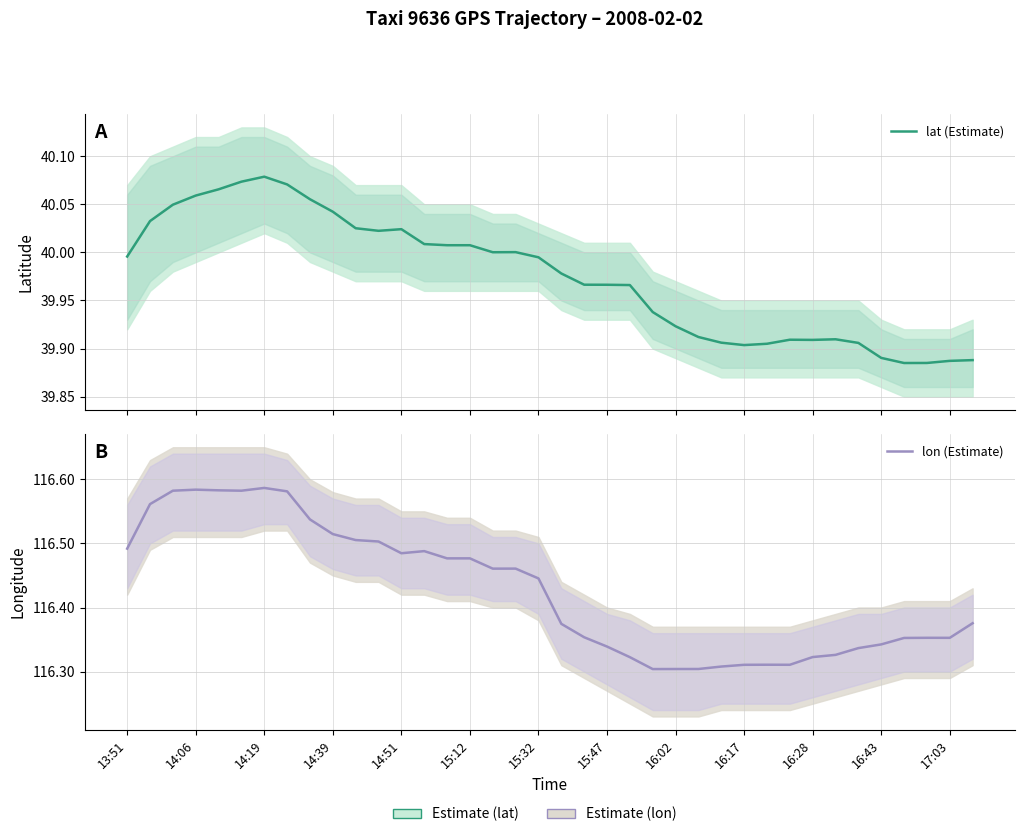

True or false: lat (Estimate) has a value of 18.9 at 23.

False